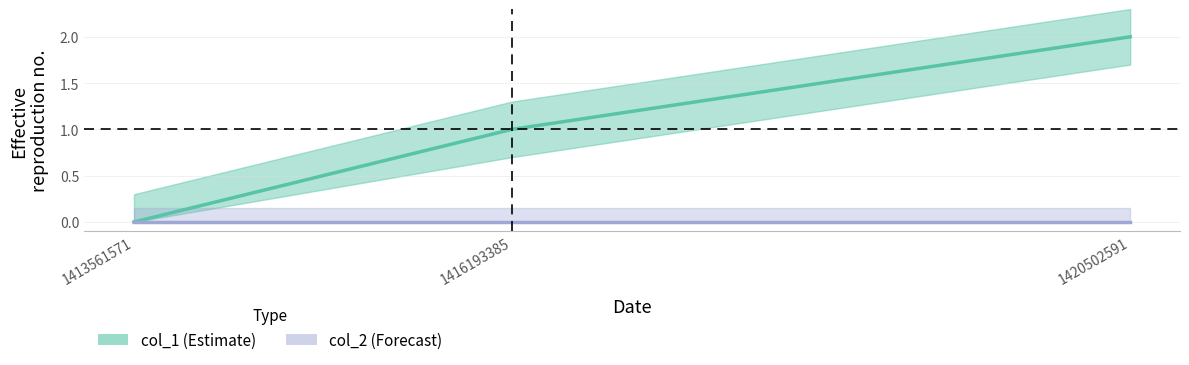

What is the difference between the values at 1416193385 and 1420502591?

1